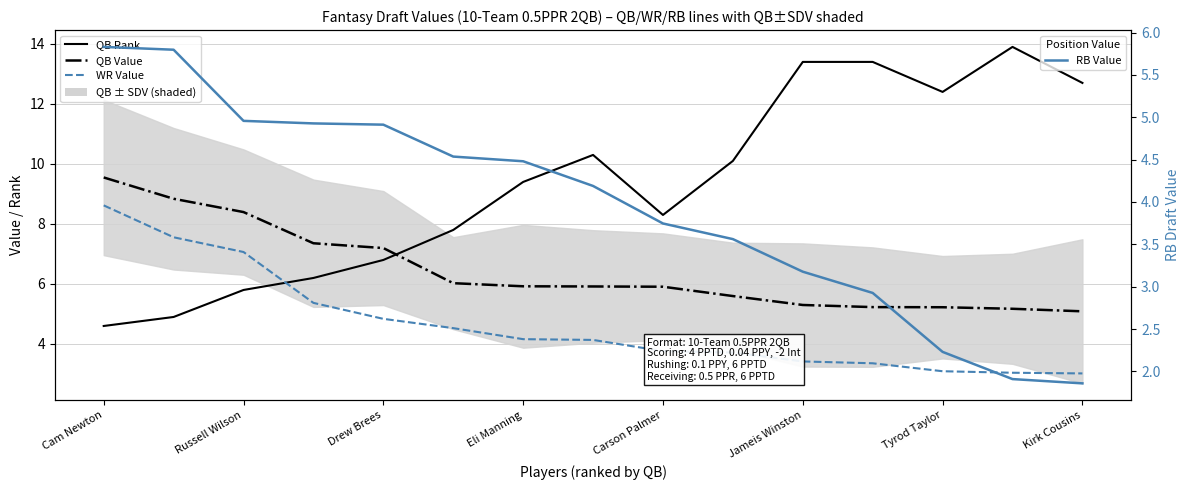

Which category has the highest value in the WR Value series?

Cam Newton